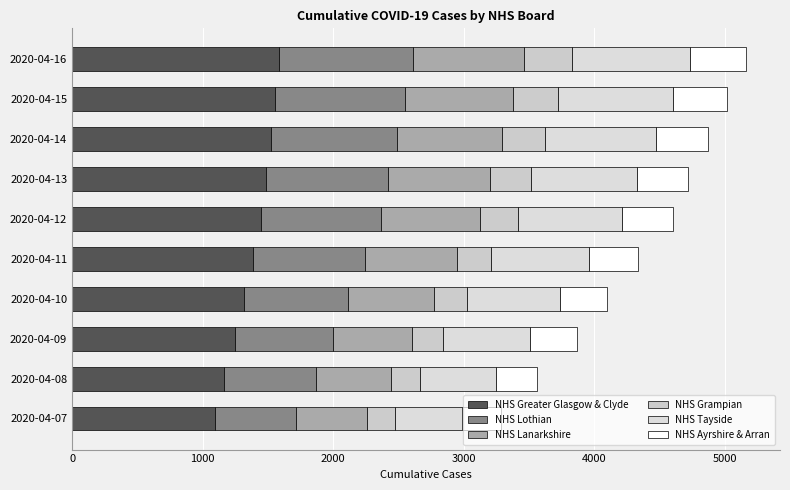

What are all the series names shown in the legend?

NHS Greater Glasgow & Clyde, NHS Lothian, NHS Lanarkshire, NHS Grampian, NHS Tayside, NHS Ayrshire & Arran